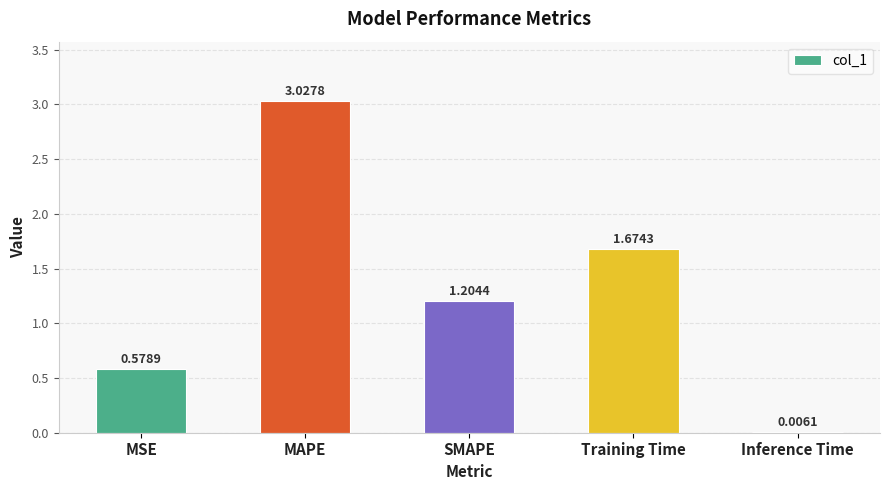

At which label does the data first exceed 1?

MAPE